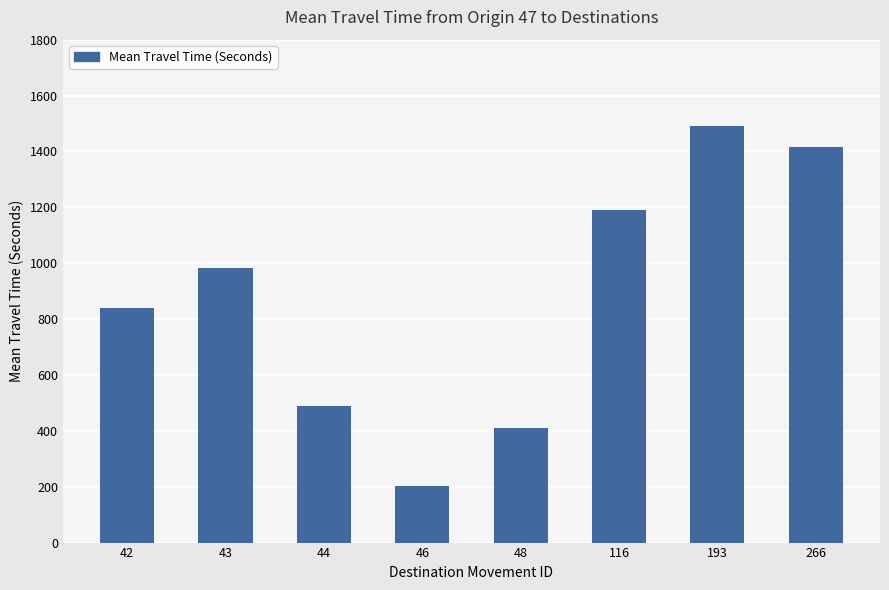

What is the value of the 7th bar from the left?

1491